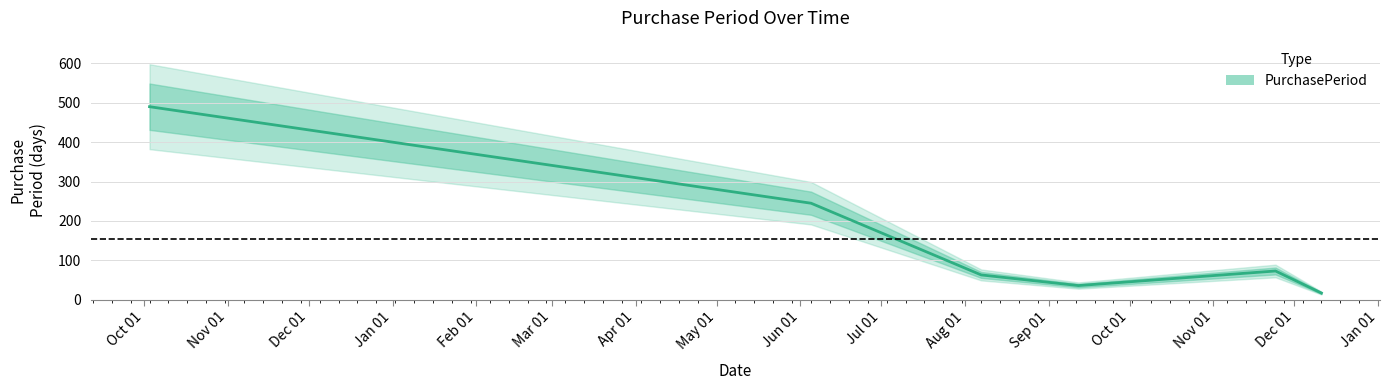

What is the maximum value shown in the chart?

490